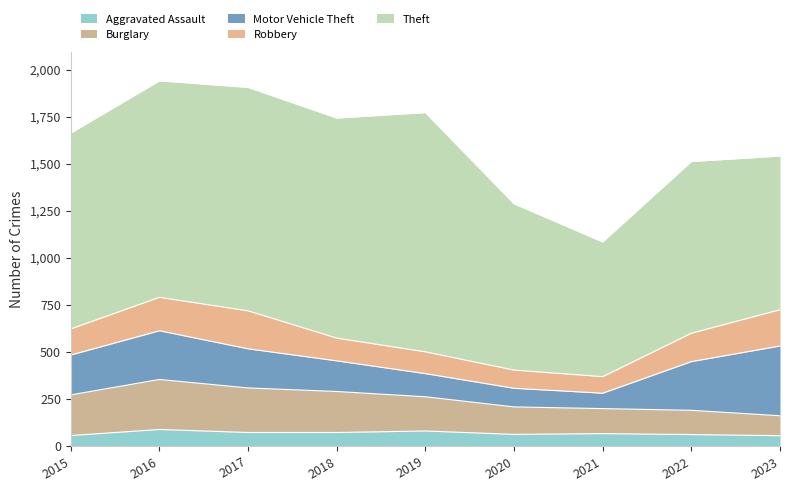

True or false: Motor Vehicle Theft and Aggravated Assault cross at least once.

False